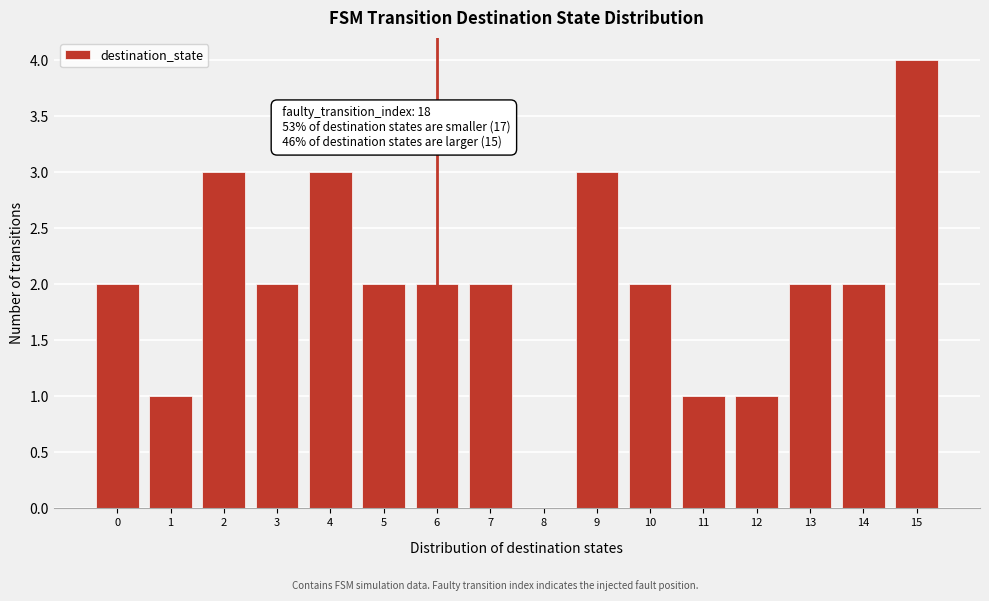

Reading left to right, what are all the values shown in this chart?

0=2	1=1	2=3	3=2	4=3	5=2	6=2	7=2	8=0	9=3	10=2	11=1	12=1	13=2	14=2	15=4